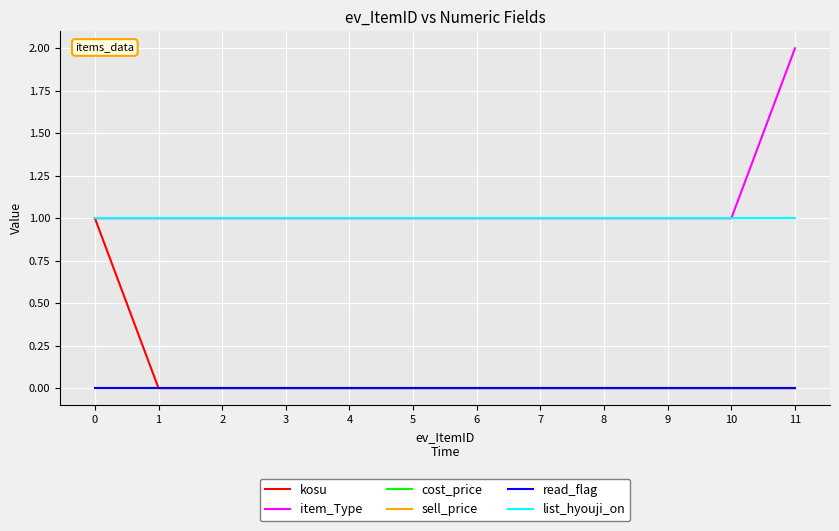

Is this an area chart (filled region under the line)?

No